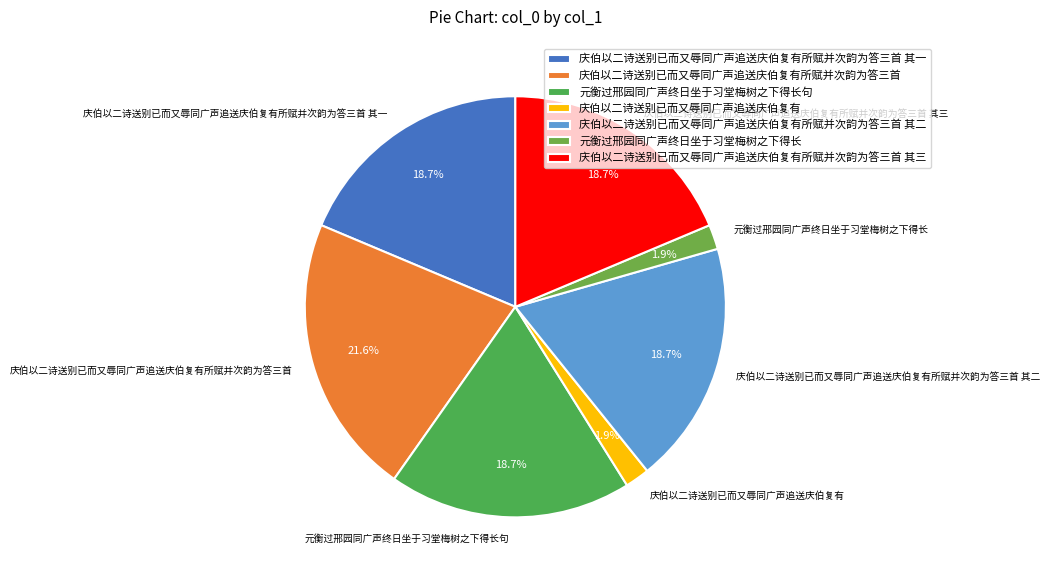

How many segments does this pie chart have?

7